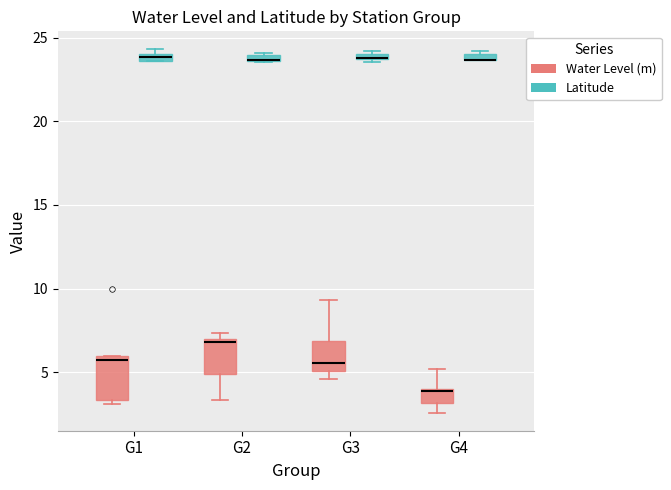

Which box is the tallest, from its lower edge to its upper edge?

G1 (Water Level (m))